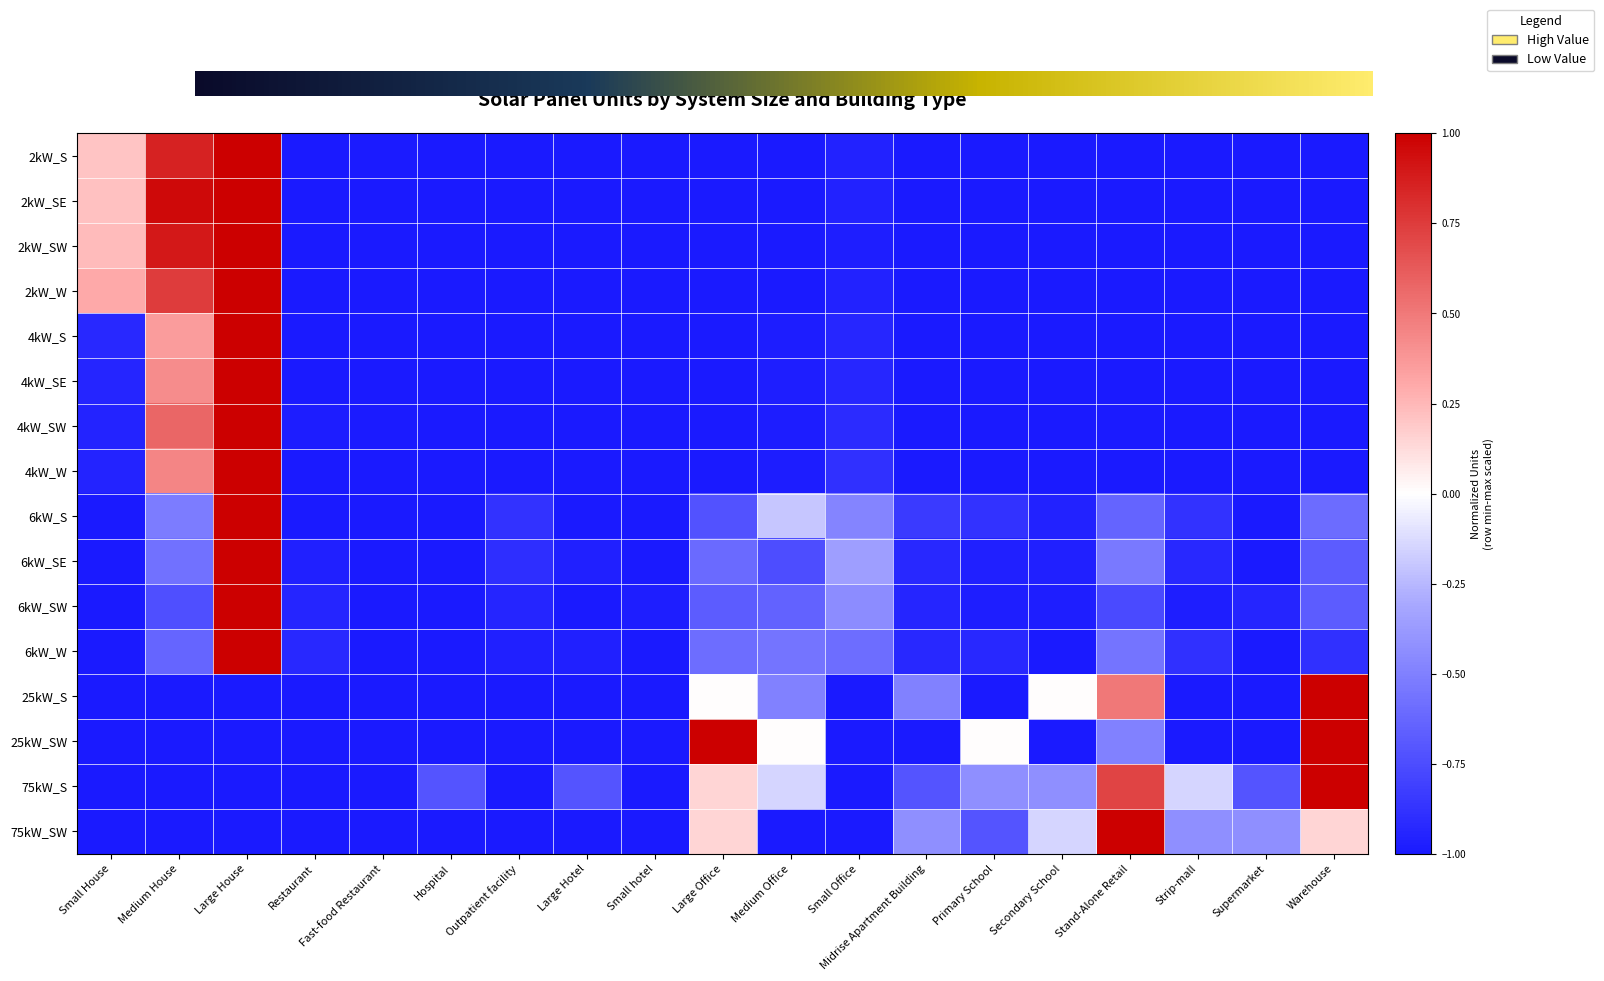

What is the difference between the maximum and minimum values in the 6kW_SW series?

2.0